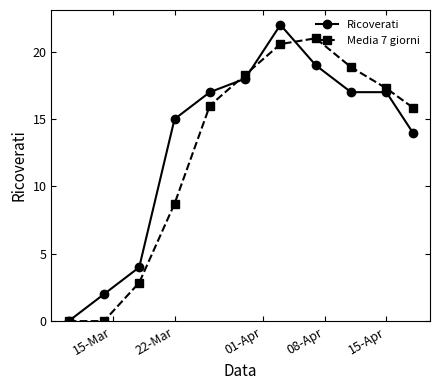

How many interior local peaks does the Media 7 giorni series have?

1